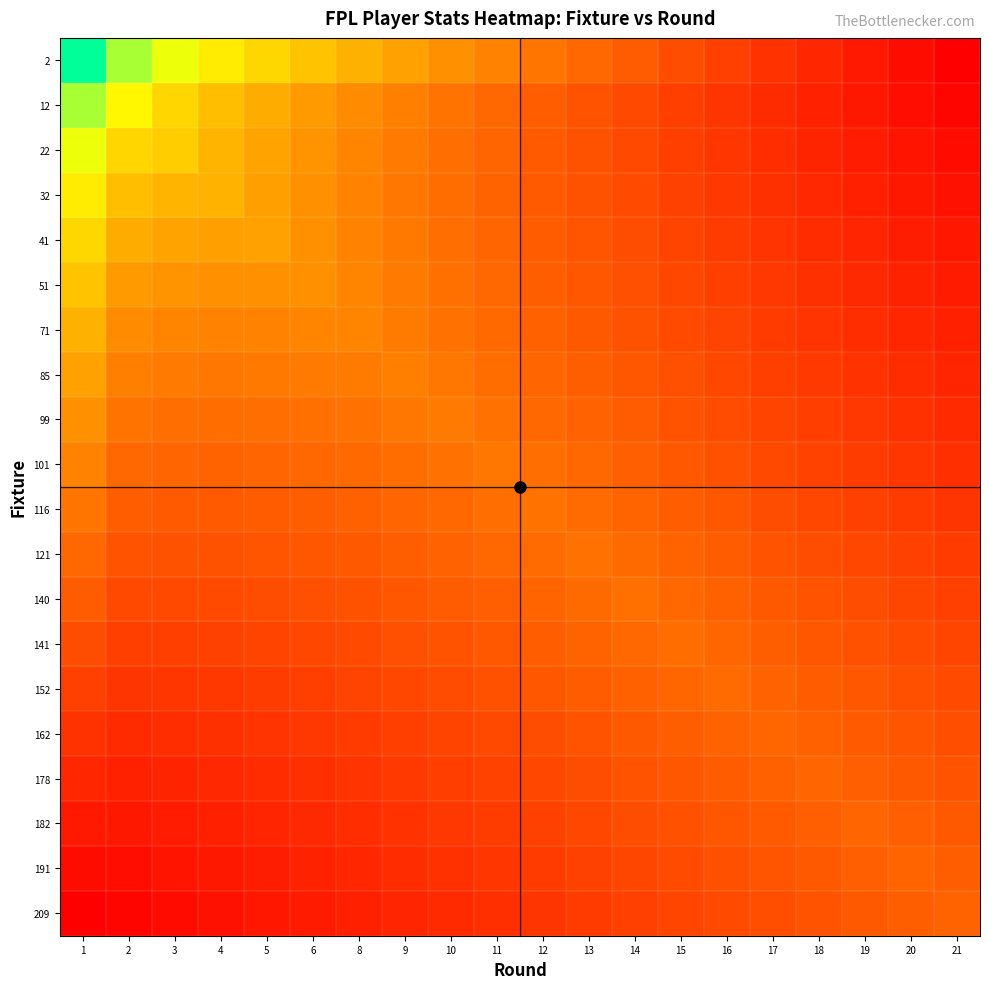

What is the total value across all series at 12?

4.8